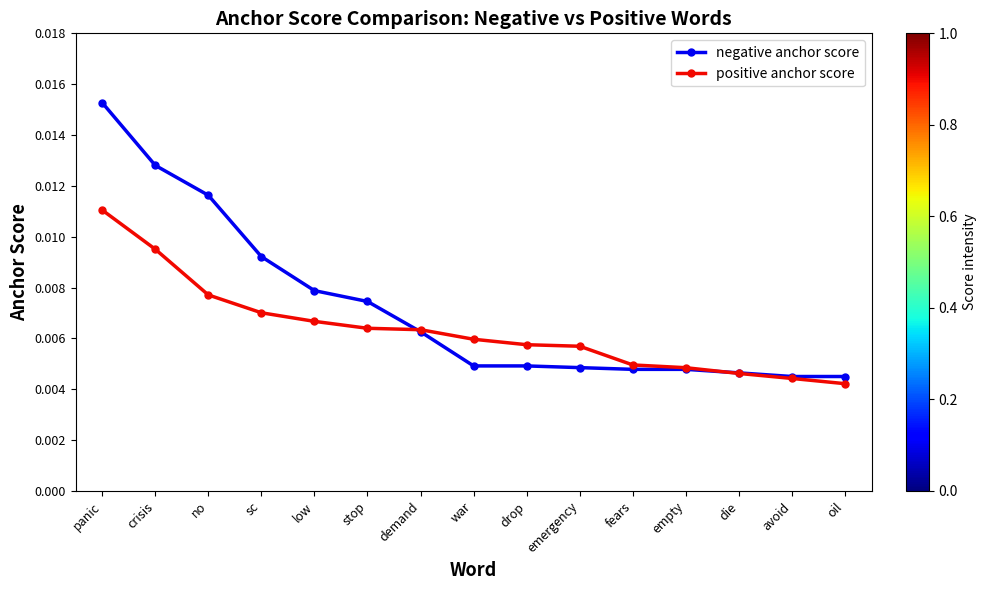

How many positive anchor score values are between 0 and 1?

15